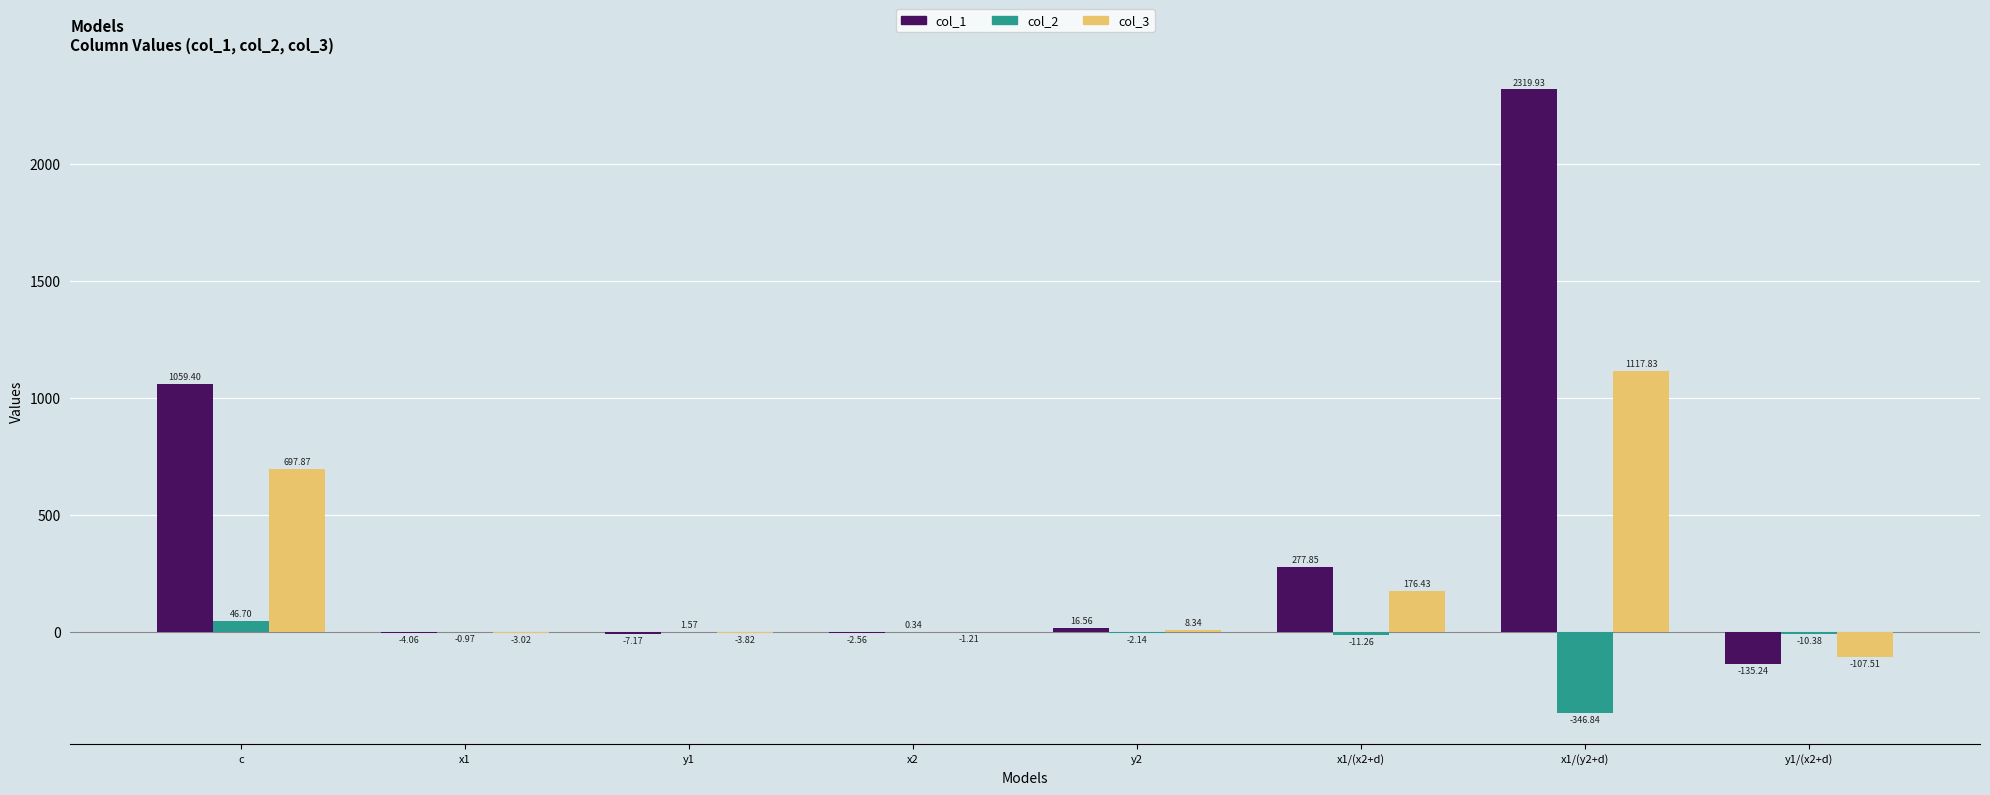

At which label does col_2 first exceed 0?

c